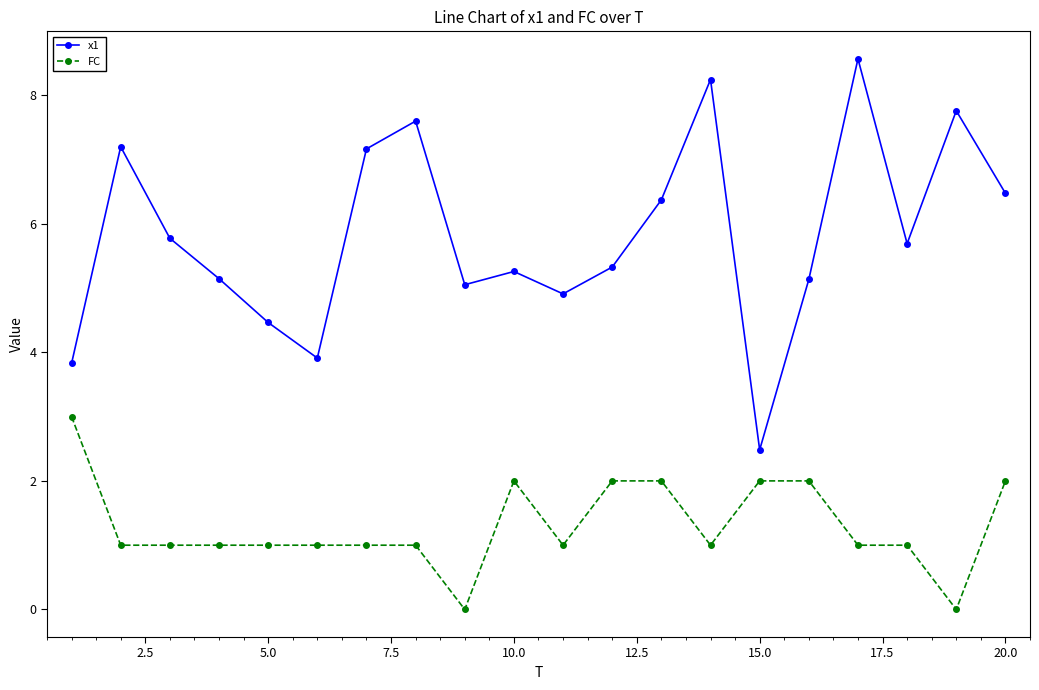

What is the value of the x1 point at the 3rd from the left?

5.8